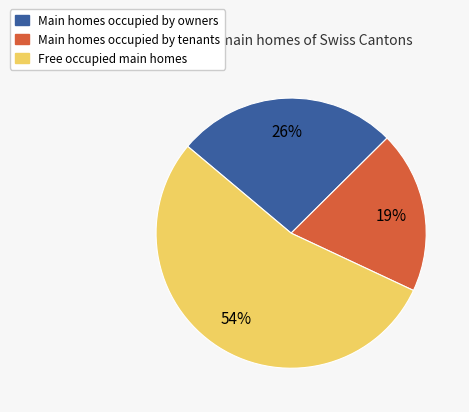

To the nearest percent, what is the average slice percentage?

33%